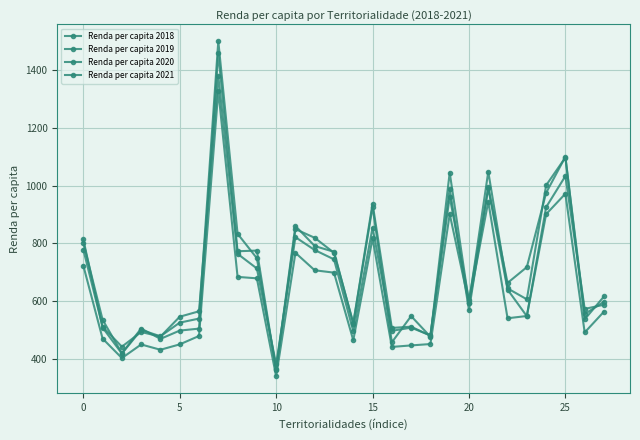

Rank the series by their maximum value, from highest to lowest.

Renda per capita 2019, Renda per capita 2018, Renda per capita 2020, Renda per capita 2021